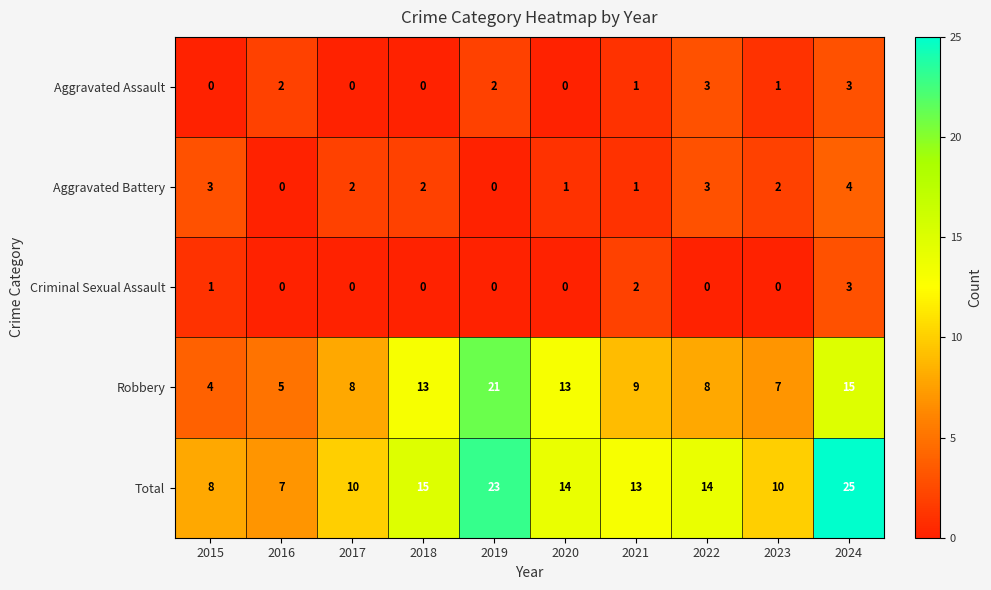

Is the value of Aggravated Assault at 2020 greater than the value of Aggravated Battery at 2023?

No